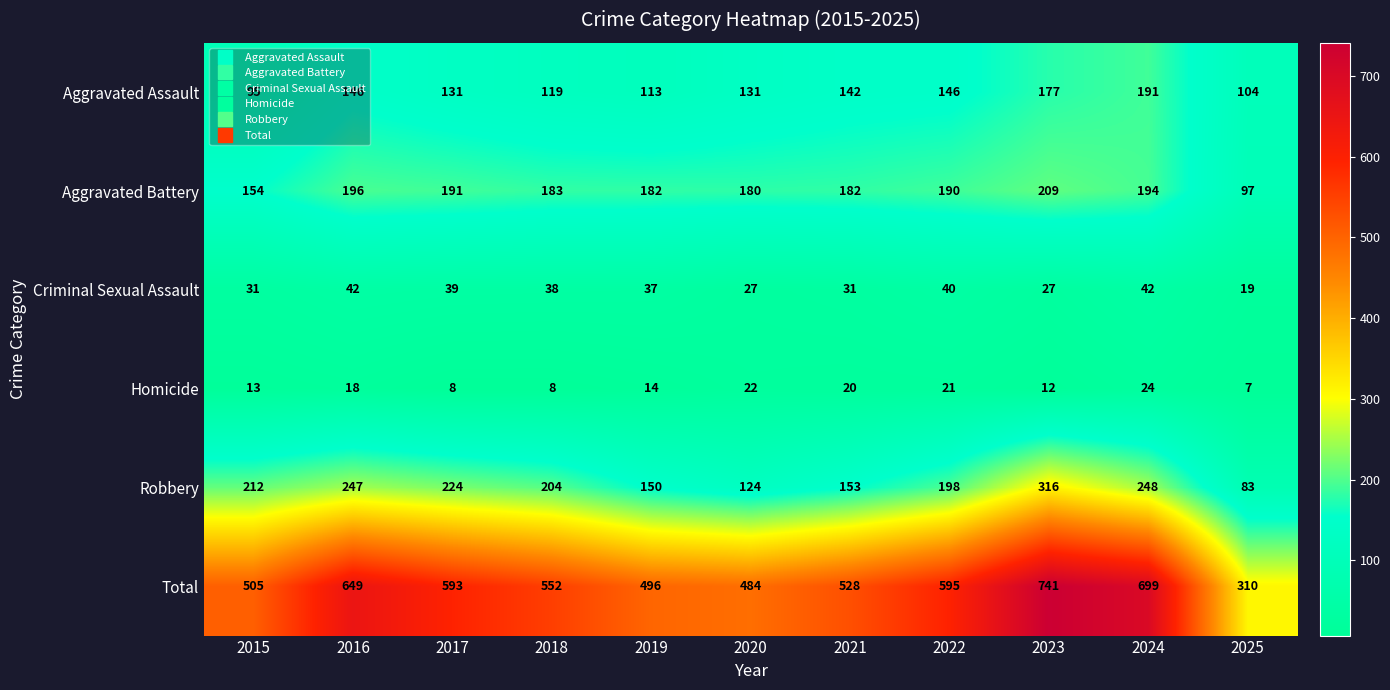

At which label does Aggravated Assault reach its minimum?

2015